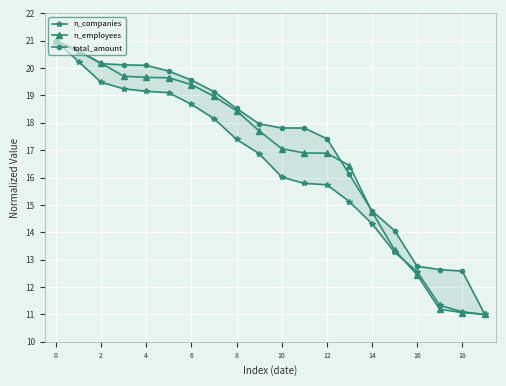

How many values in the n_companies series exceed 16?

11